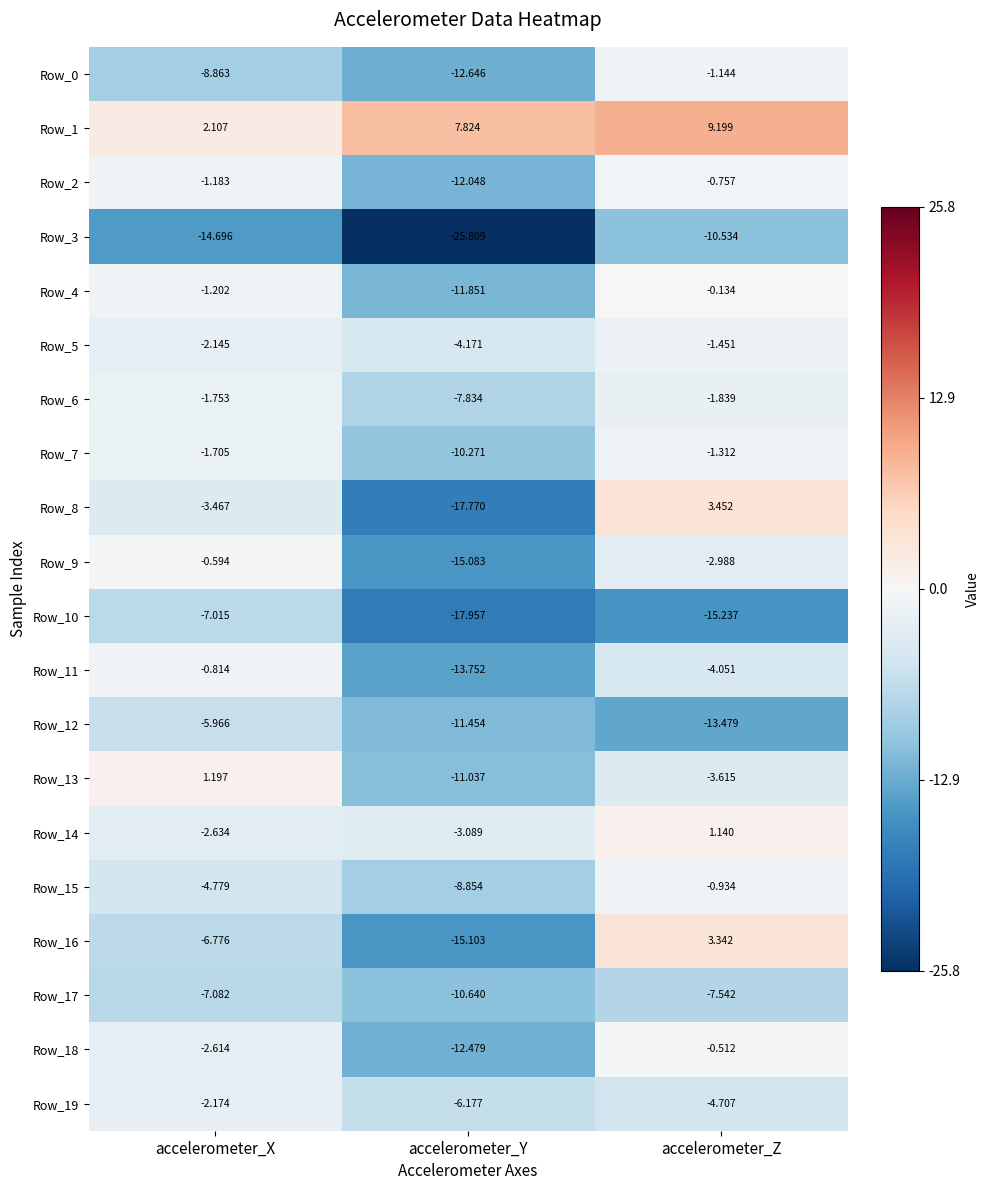

What is the spread (max minus min) of values at accelerometer_Z?

24.4